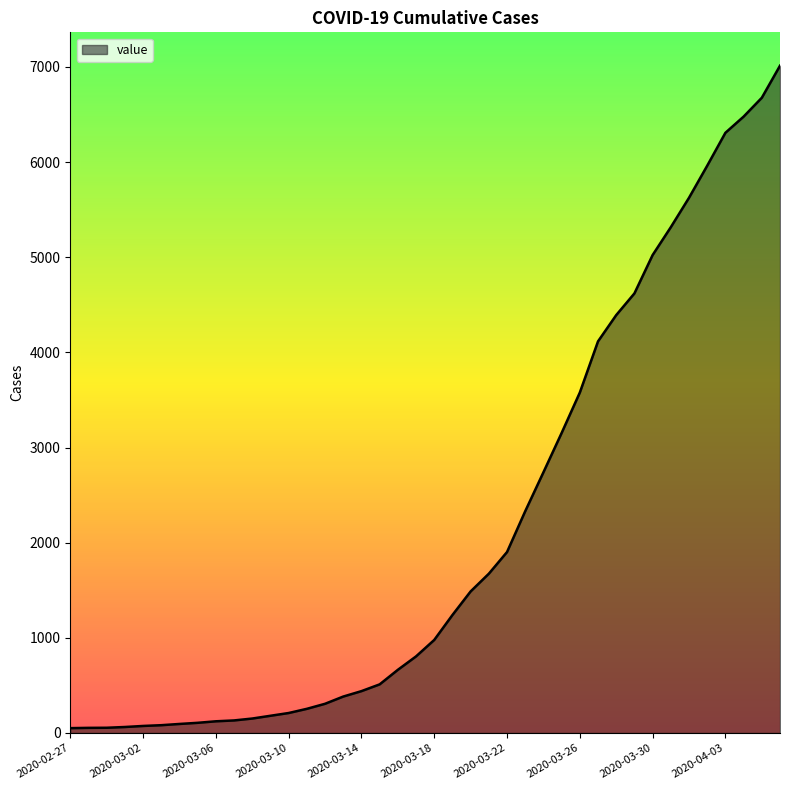

What is the greatest value displayed?

7013